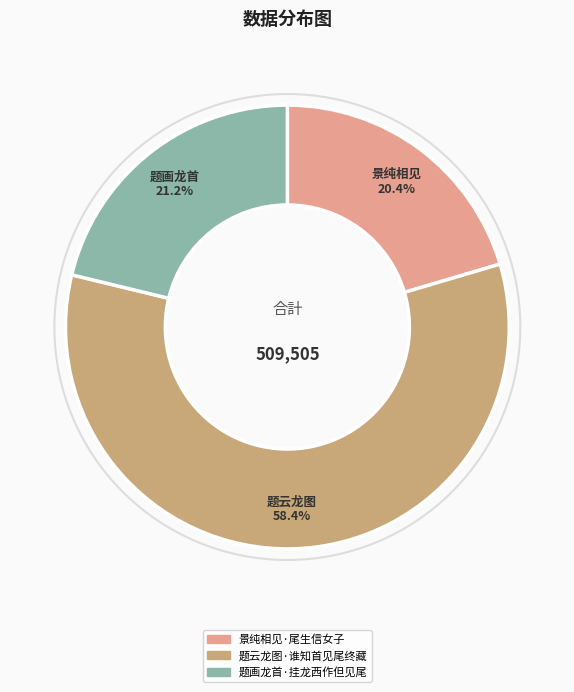

What percentage do 题云龙图·谁知首见尾终藏 and 景纯相见·尾生信女子 together represent?

78.8%